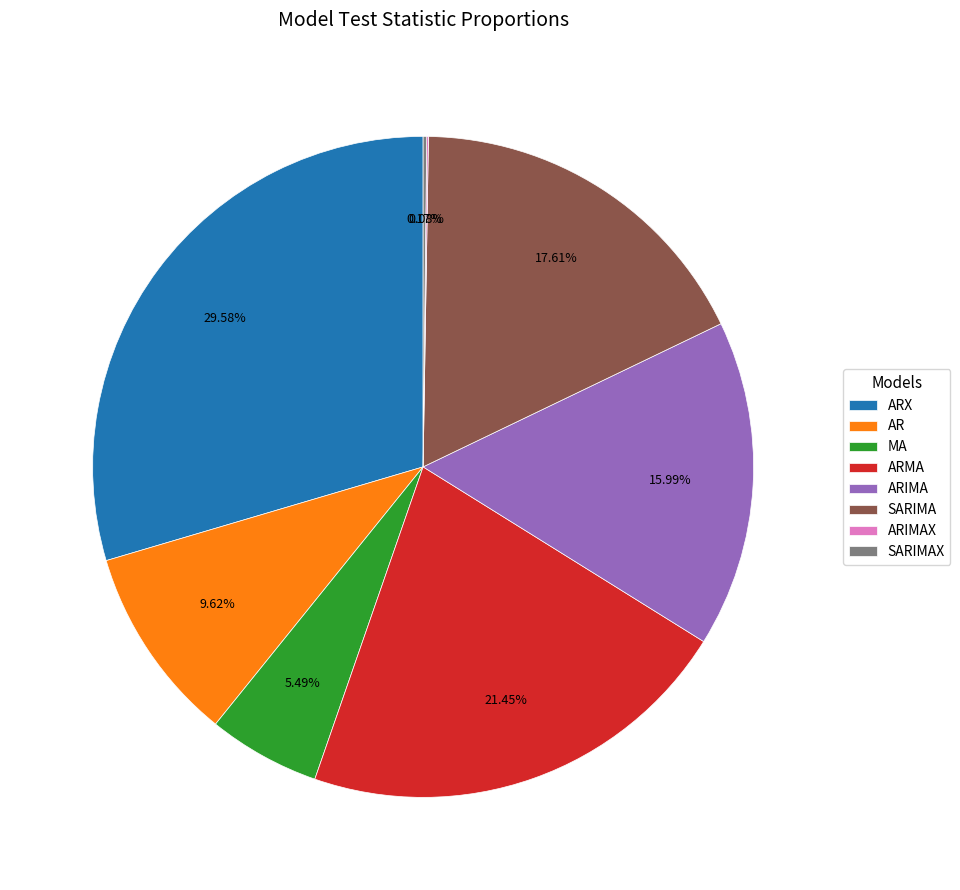

Which slice is the largest?

ARX